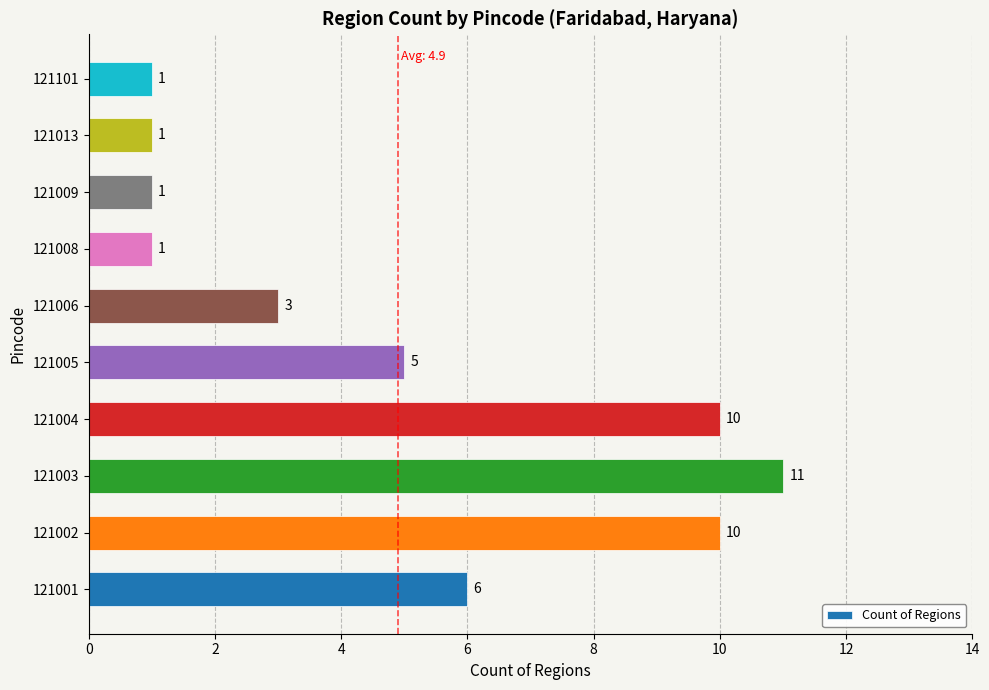

Are the bars grouped side by side (vs. stacked)?

No